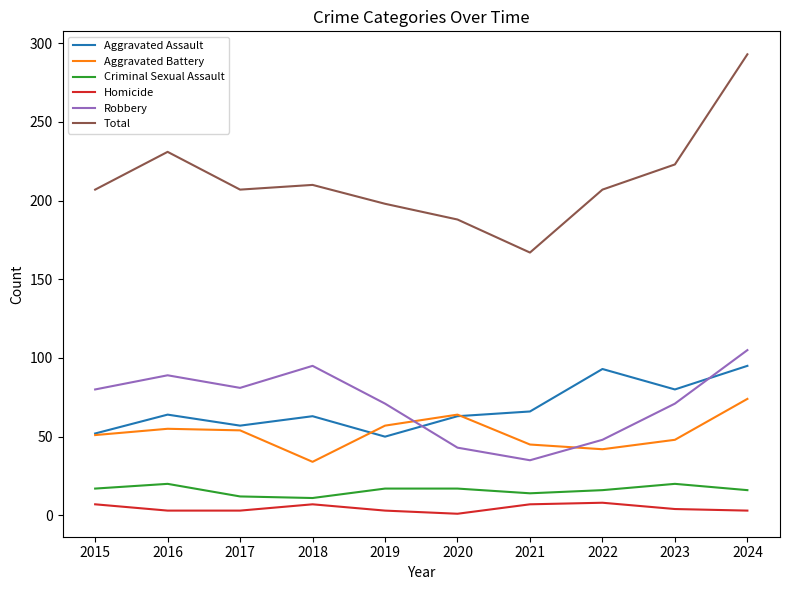

True or false: Criminal Sexual Assault and Robbery cross at least once.

False